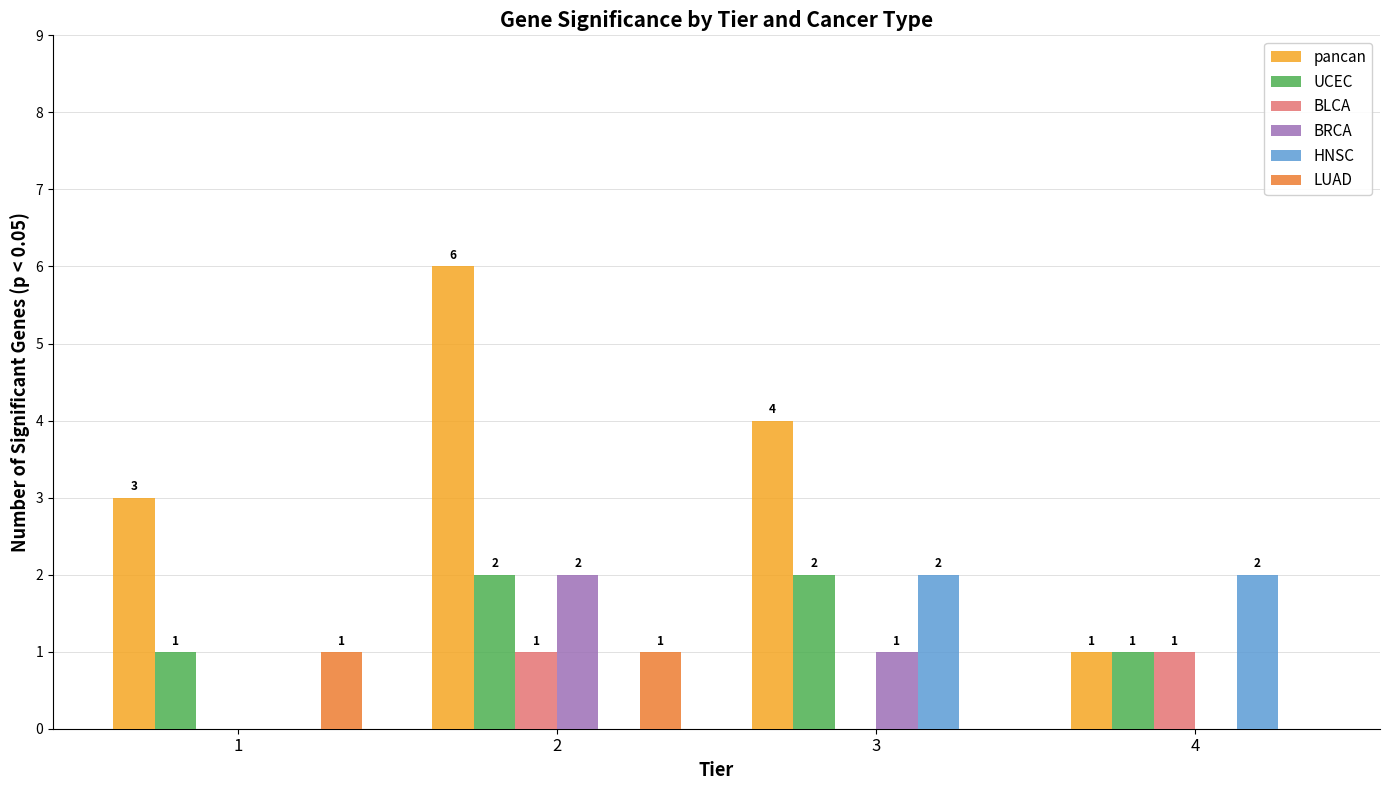

True or false: BLCA has a value of 2 at 4.

False